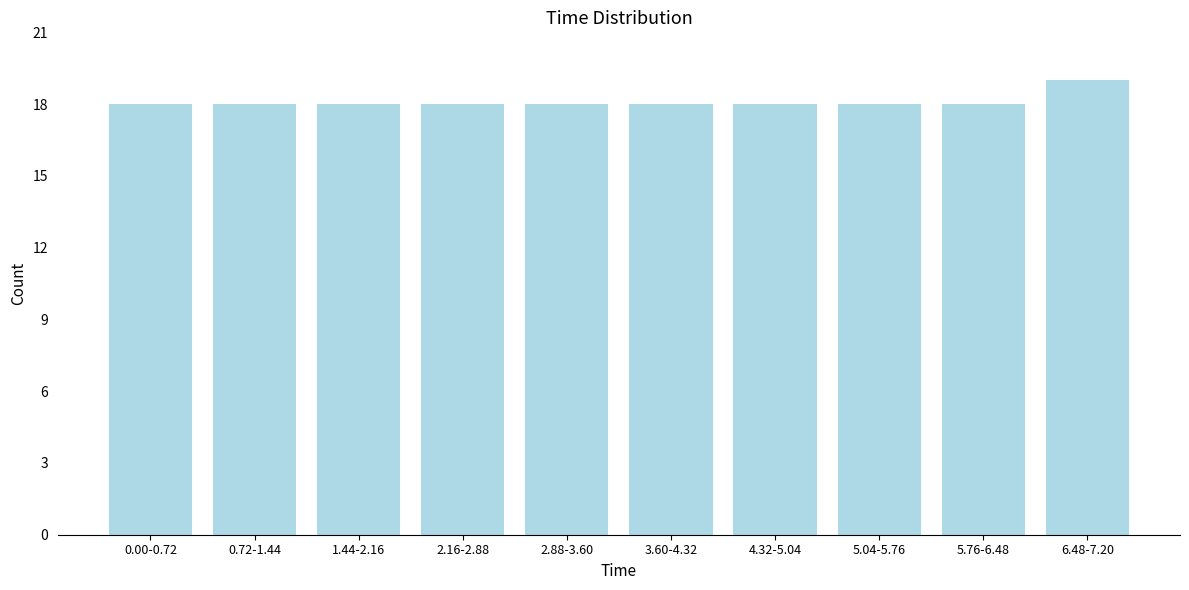

Reading left to right, what are all the values shown in this chart?

0.00-0.72=18	0.72-1.44=18	1.44-2.16=18	2.16-2.88=18	2.88-3.60=18	3.60-4.32=18	4.32-5.04=18	5.04-5.76=18	5.76-6.48=18	6.48-7.20=19